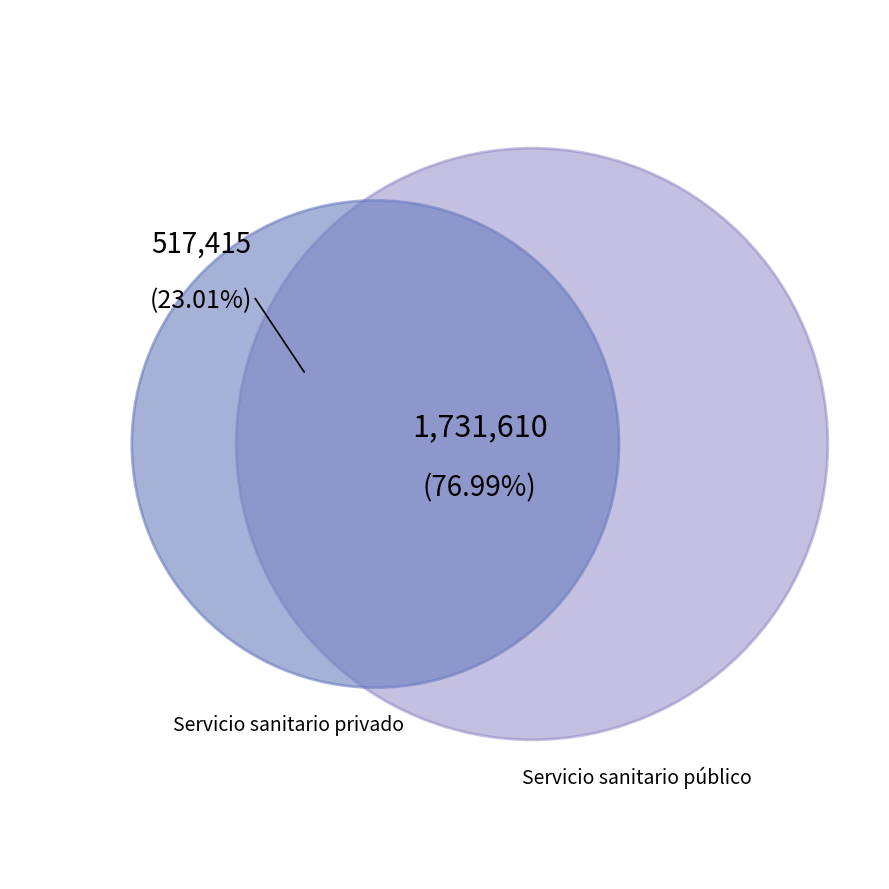

Which category has the smallest portion of the pie?

Servicio sanitario privado